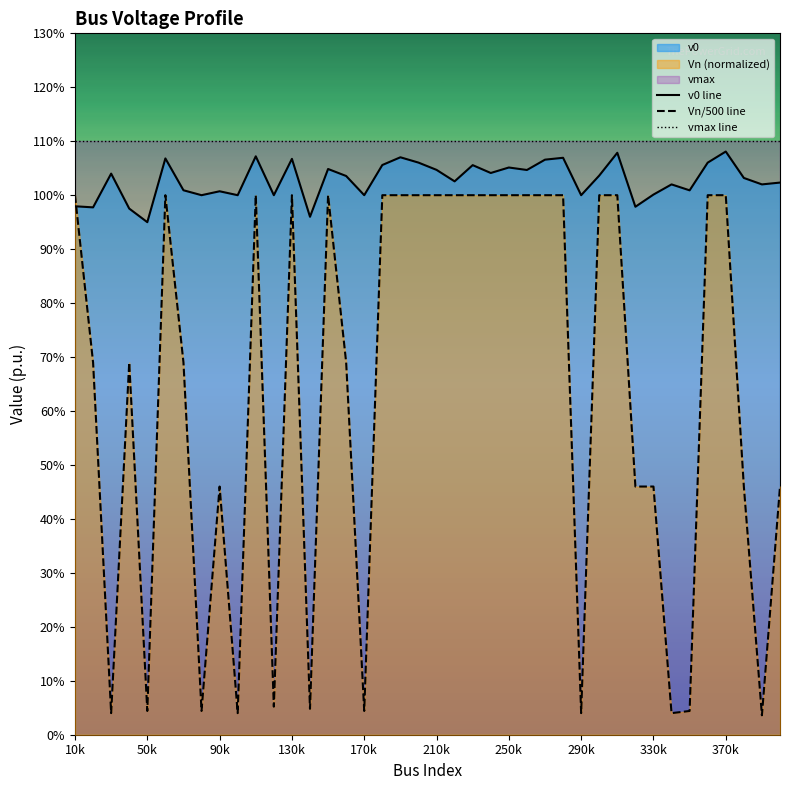

List the labels in order of vmax line value, smallest first.

10k, 50k, 90k, 130k, 170k, 210k, 250k, 290k, 330k, 370k, 10, 11, 12, 13, 14, 15, 16, 17, 18, 19, 20, 21, 22, 23, 24, 25, 26, 27, 28, 29, 30, 31, 32, 33, 34, 35, 36, 37, 38, 39